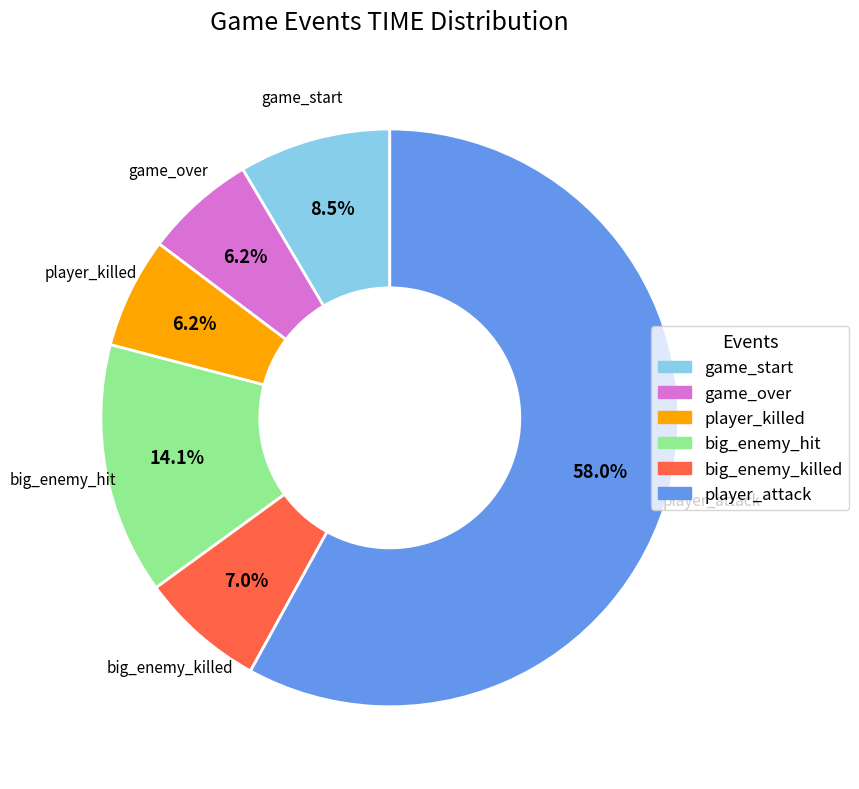

Is it true that player_attack is 52% of the pie?

False